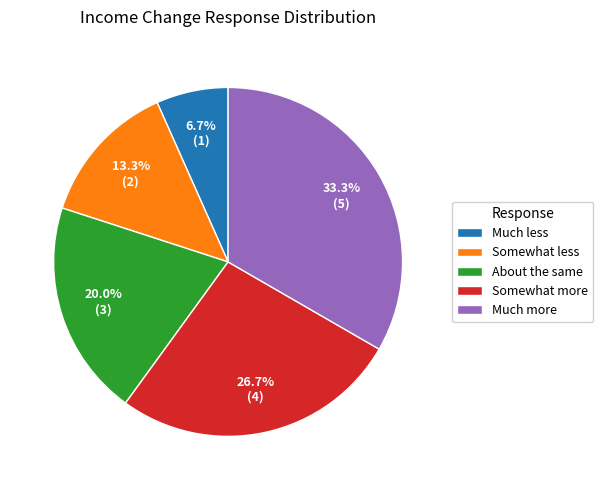

How many segments does this pie chart have?

5